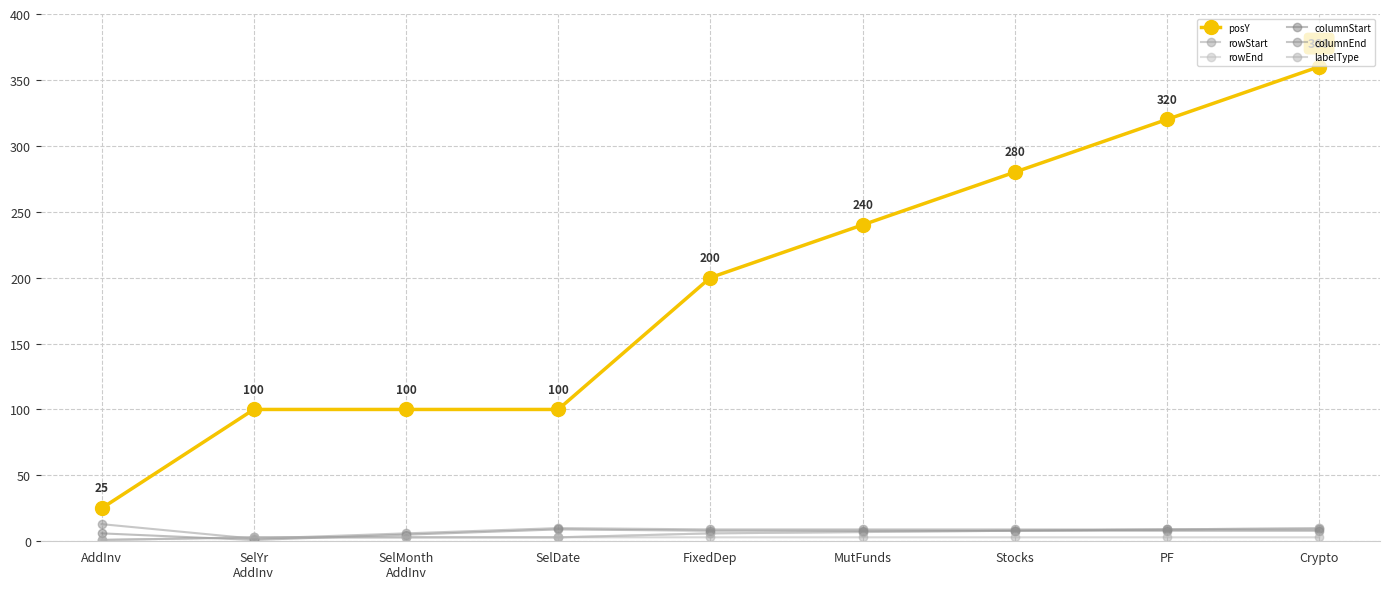

Reading right to left, transcribe all the data shown in this chart.

posY: Crypto=360	PF=320	Stocks=280	MutFunds=240	FixedDep=200	SelDate=100	SelMonth
AddInv=100	SelYr
AddInv=100	AddInv=25
rowStart: Crypto=10	PF=9	Stocks=8	MutFunds=7	FixedDep=6	SelDate=3	SelMonth
AddInv=3	SelYr
AddInv=3	AddInv=1
rowEnd: Crypto=10	PF=9	Stocks=8	MutFunds=7	FixedDep=6	SelDate=3	SelMonth
AddInv=3	SelYr
AddInv=3	AddInv=1
columnStart: Crypto=8	PF=8	Stocks=8	MutFunds=8	FixedDep=8	SelDate=9	SelMonth
AddInv=5	SelYr
AddInv=1	AddInv=6
columnEnd: Crypto=9	PF=9	Stocks=9	MutFunds=9	FixedDep=9	SelDate=10	SelMonth
AddInv=6	SelYr
AddInv=2	AddInv=13
labelType: Crypto=3	PF=3	Stocks=3	MutFunds=3	FixedDep=3	SelDate=3	SelMonth
AddInv=3	SelYr
AddInv=3	AddInv=1